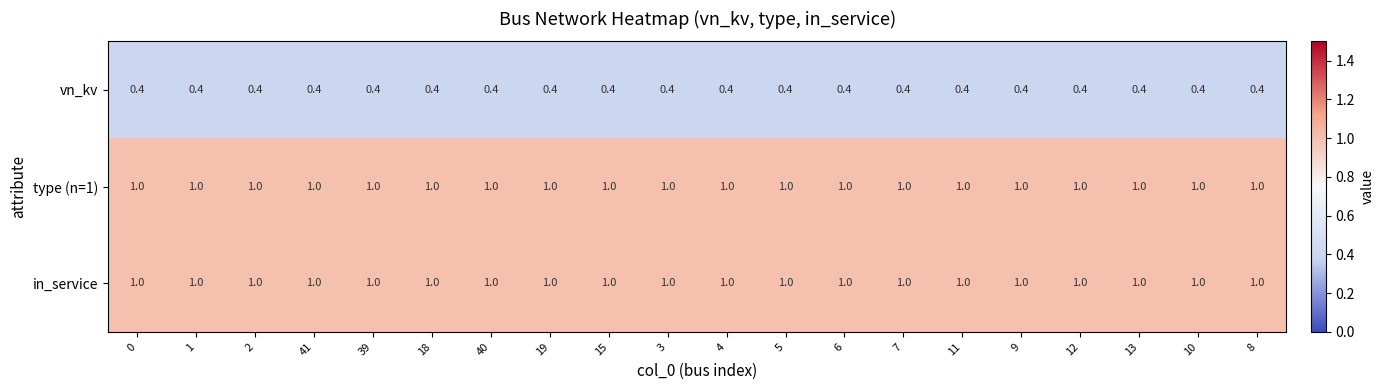

The vn_kv series shows 0.7 at 11. True or false?

False